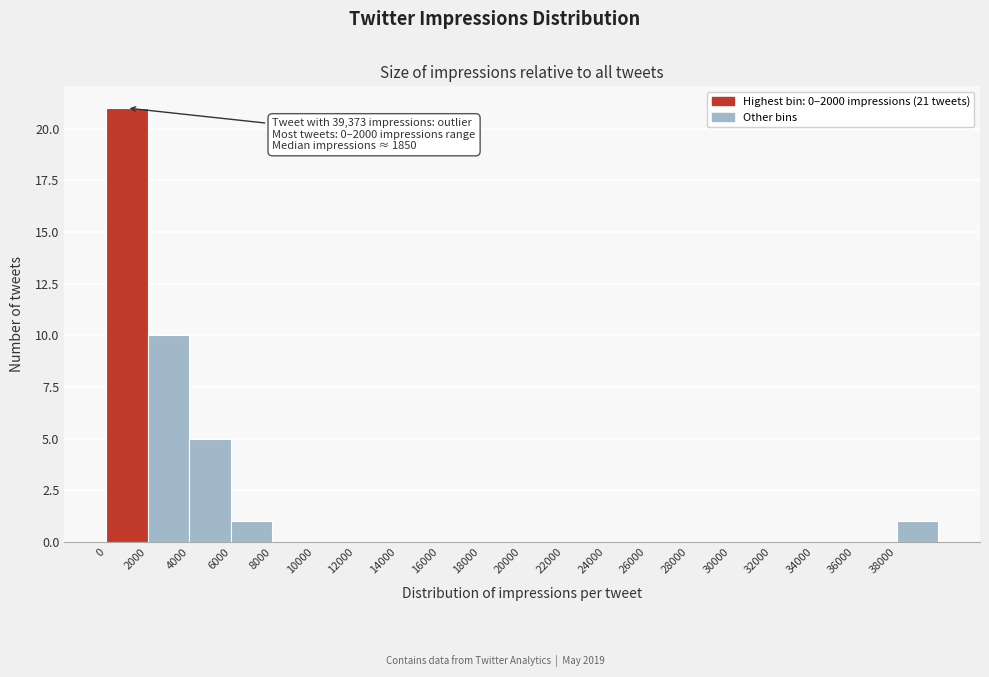

Over which range of the x-axis is the bar tallest?

0 to 2000